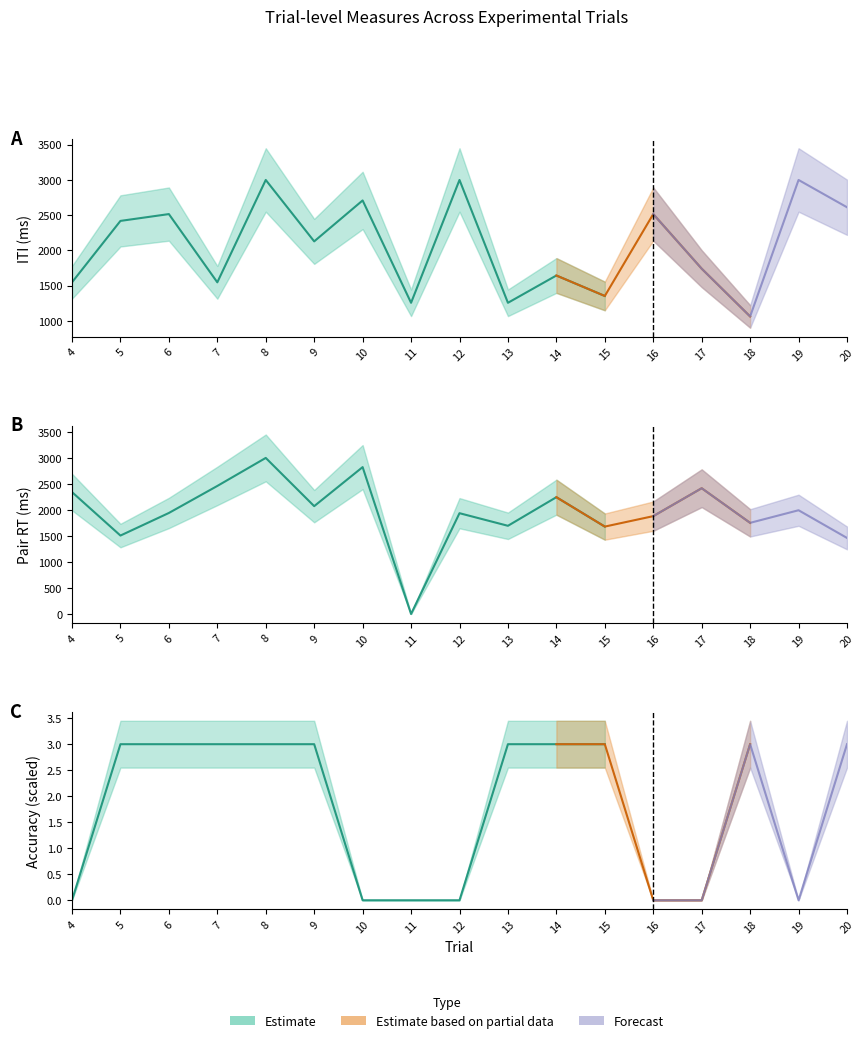

Which series has the widest spread of values?

iti